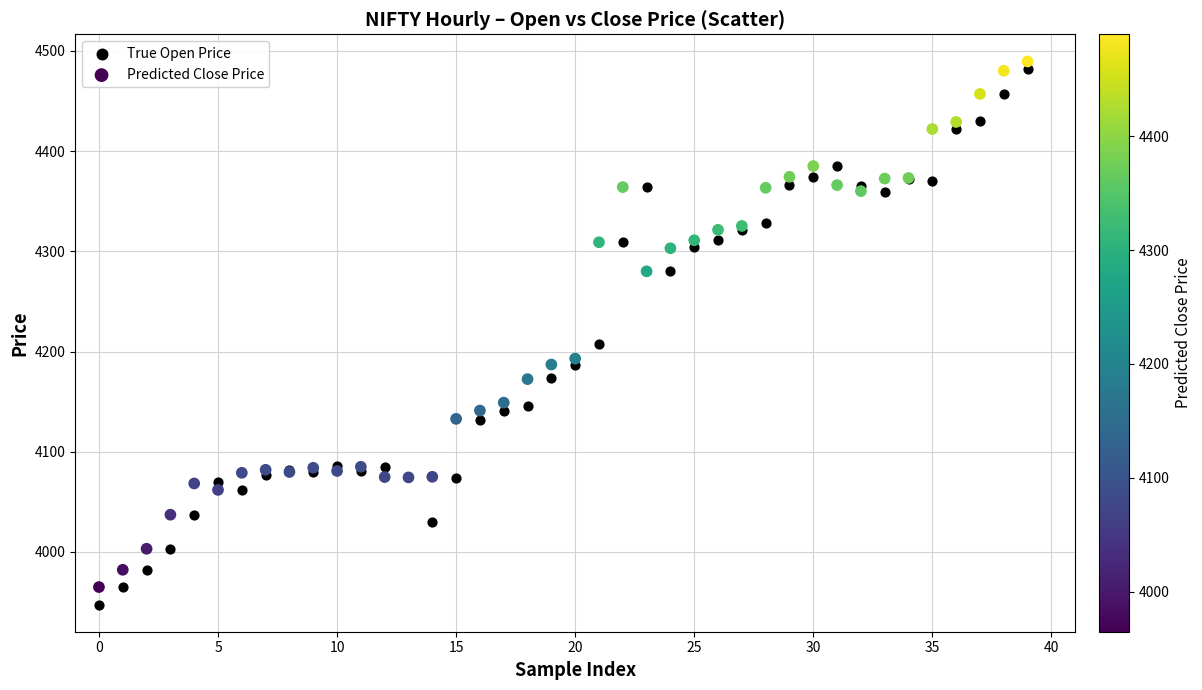

Across all series, what Y value is closest to 4218?

4207.9